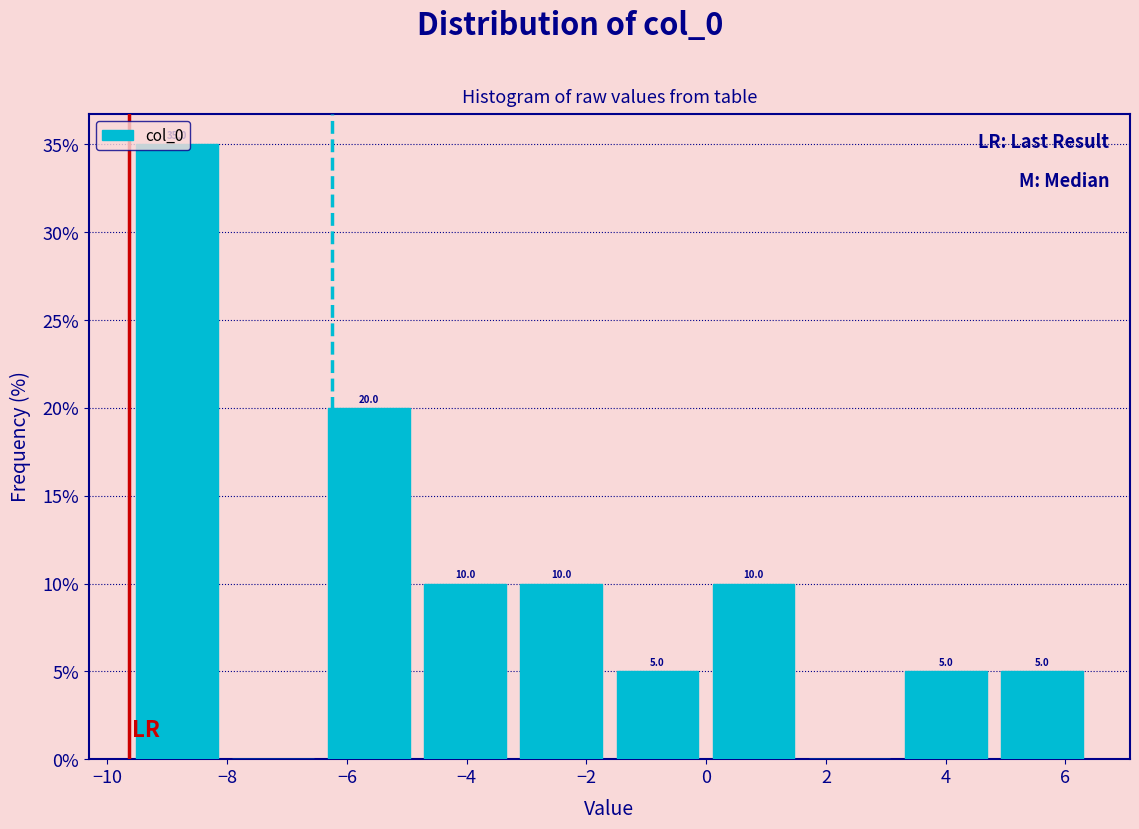

Over which range of the x-axis is the bar tallest?

-9.6 to -8.0